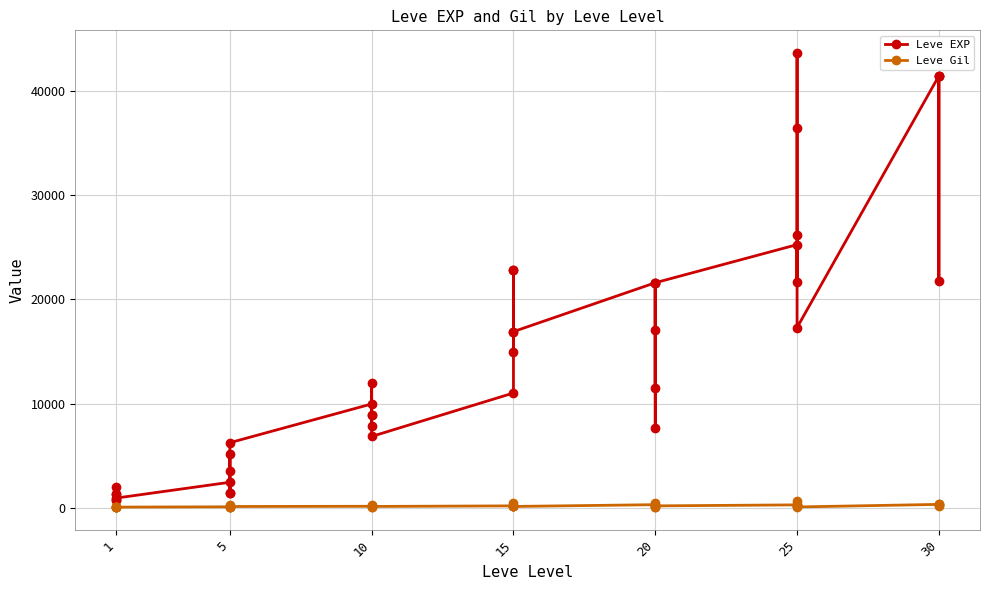

What is the lowest value of the Leve EXP series?

800